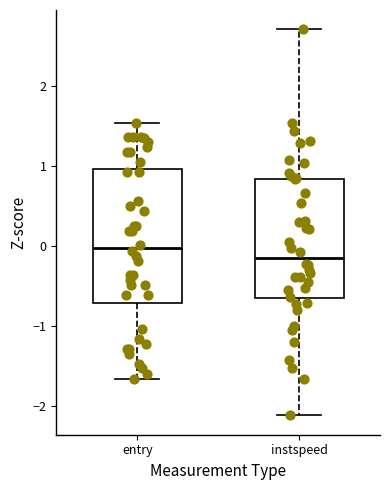

Reading left to right, transcribe this box plot: for each box, give where its median line is, the range the box spans, and where its two whiskers end, as read against the y-axis. The values are not printed on the chart, so give them approximately, as read against the axis.

entry: median 0.0, box -0.7 to 1.0, whiskers -1.7 to 1.5
instspeed: median -0.1, box -0.6 to 0.8, whiskers -2.1 to 2.7